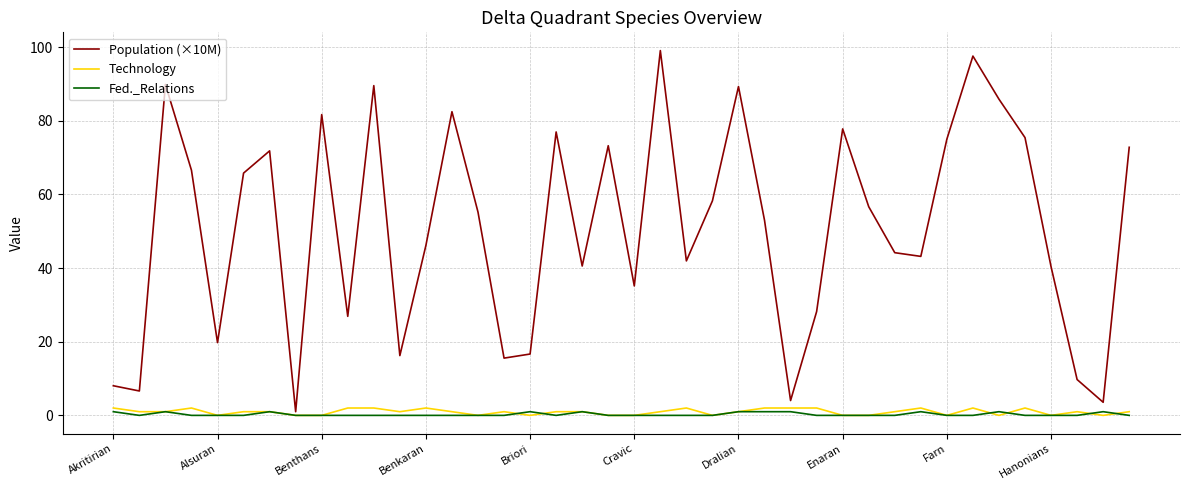

What is the maximum value for Population (×10M)?

99.0